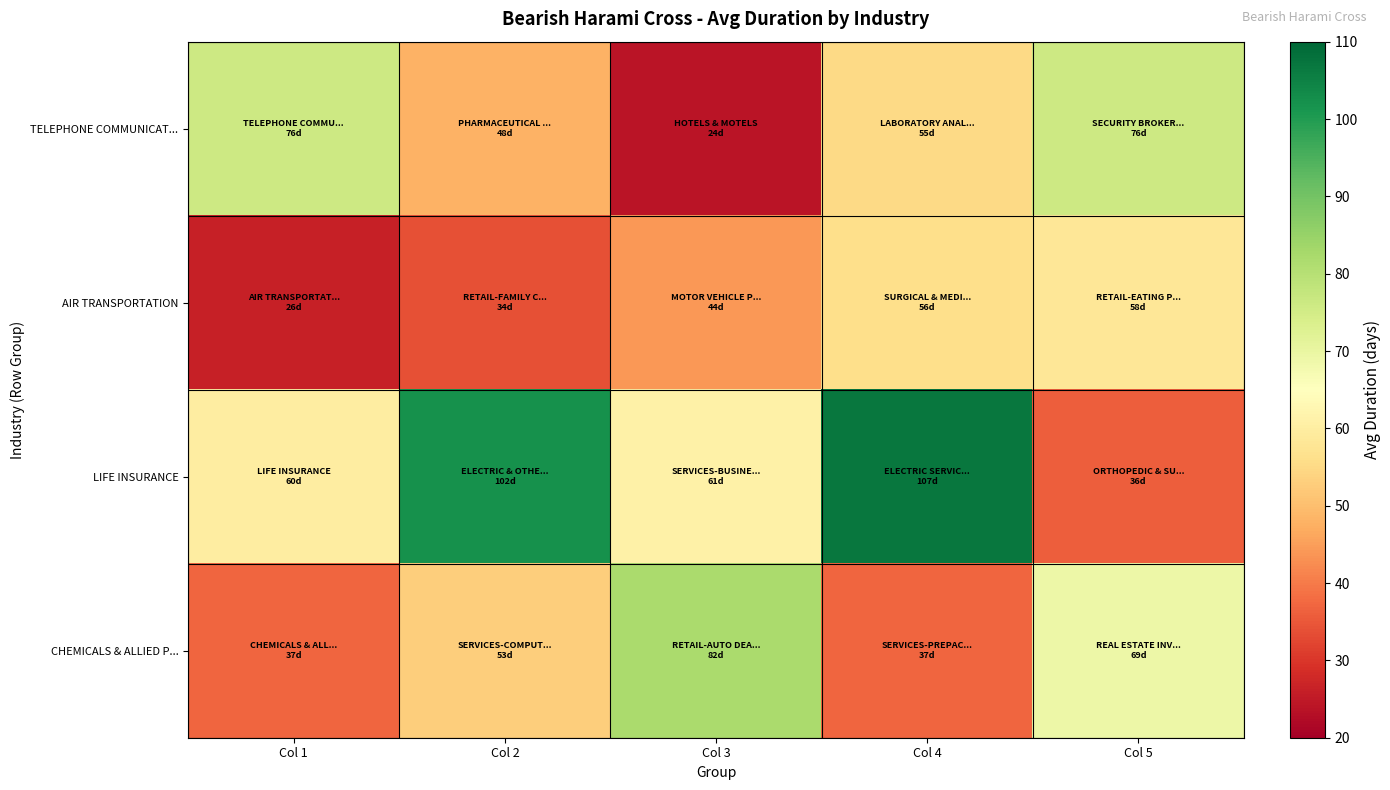

What is the minimum value shown in the chart?

24